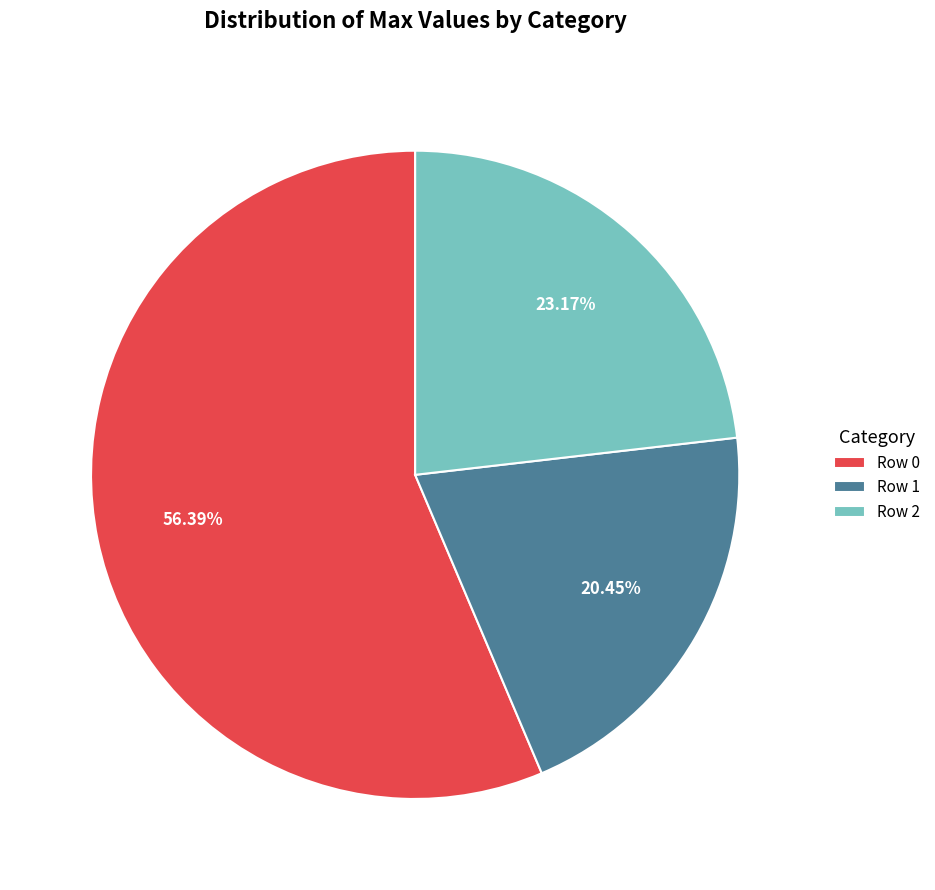

To the nearest percent, what is the difference between the largest and smallest slice percentages?

36%